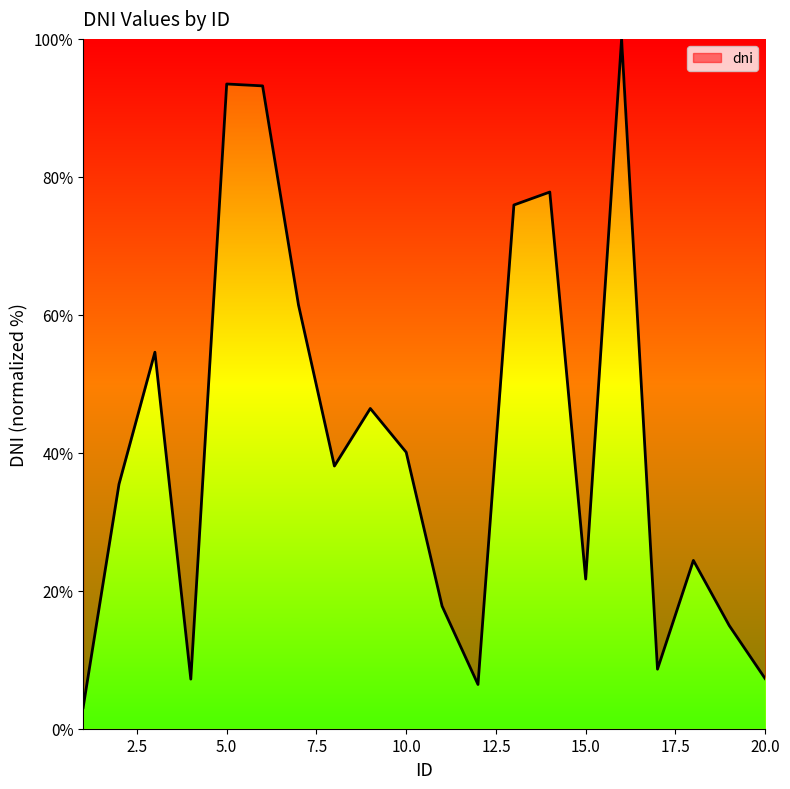

How many distinct data groups are displayed?

1